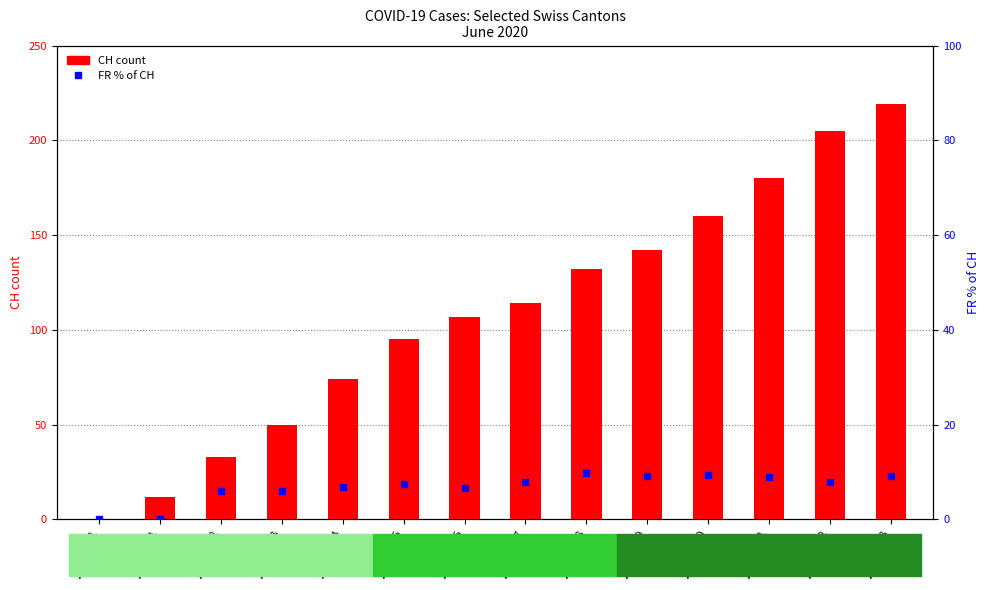

At 2020-06-02, list the series in order from largest to smallest.

CH (count), FR % of CH